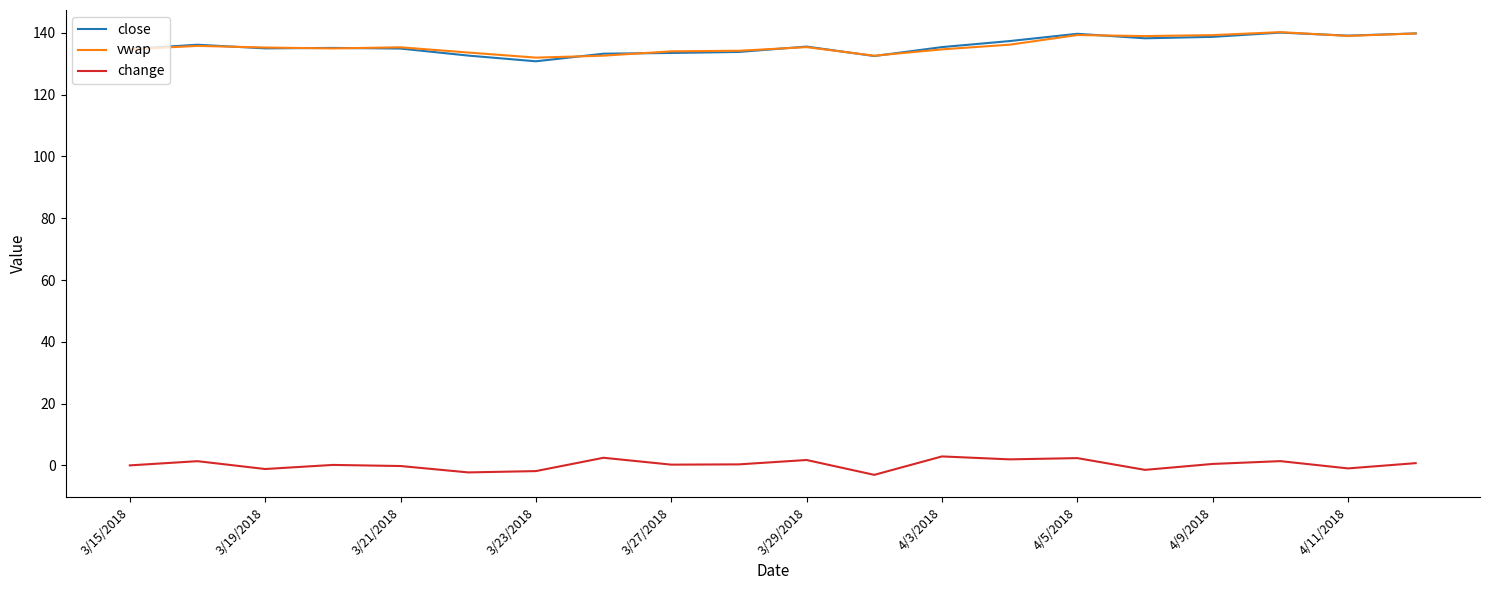

True or false: close and change intersect in this chart.

False